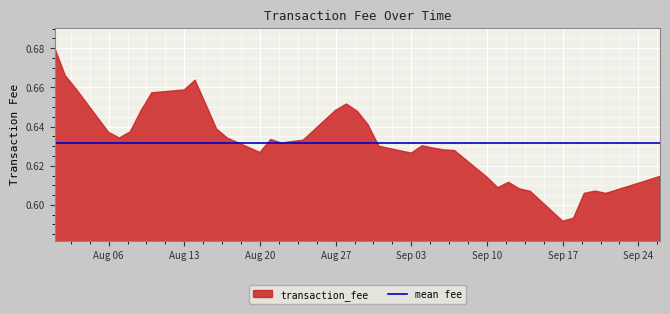

List the labels in order of value, largest first.

20180801, 20180802, 20180814, 20180803, 20180813, 20180810, 20180828, 20180815, 20180827, 20180809, 20180829, 20180830, 20180816, 20180808, 20180806, 20180807, 20180817, 20180821, 20180824, 20180823, 20180822, 20180904, 20180831, 20180905, 20180906, 20180907, 20180820, 20180903, 20180926, 20180910, 20180925, 20180912, 20180911, 20180913, 20180920, 20180914, 20180919, 20180921, 20180918, 20180917